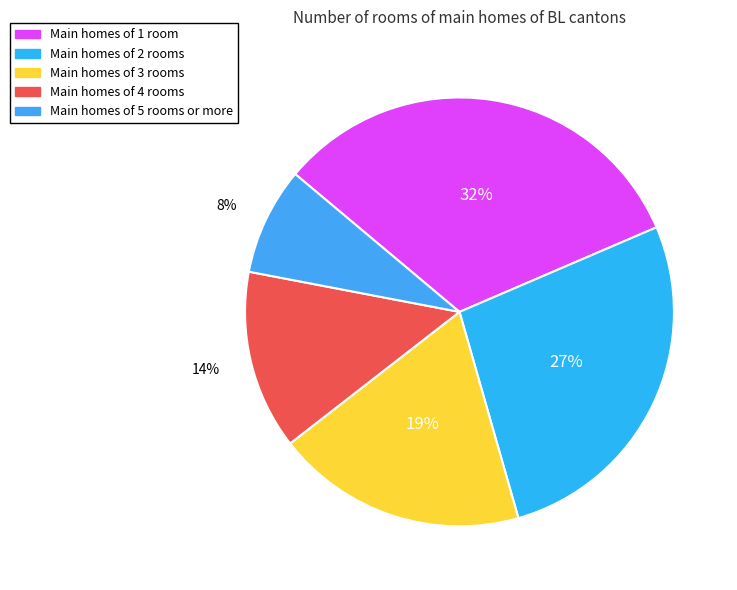

How many slices are in this pie chart?

5